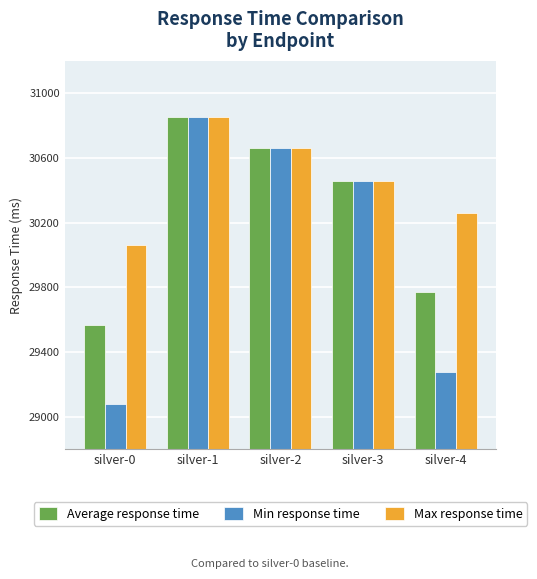

What is the value of the Average response time bar at the 1st from the left?

29571